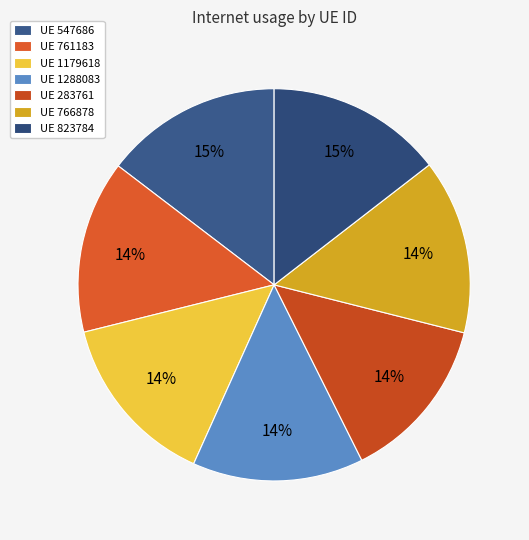

Is there a majority slice in this chart?

No